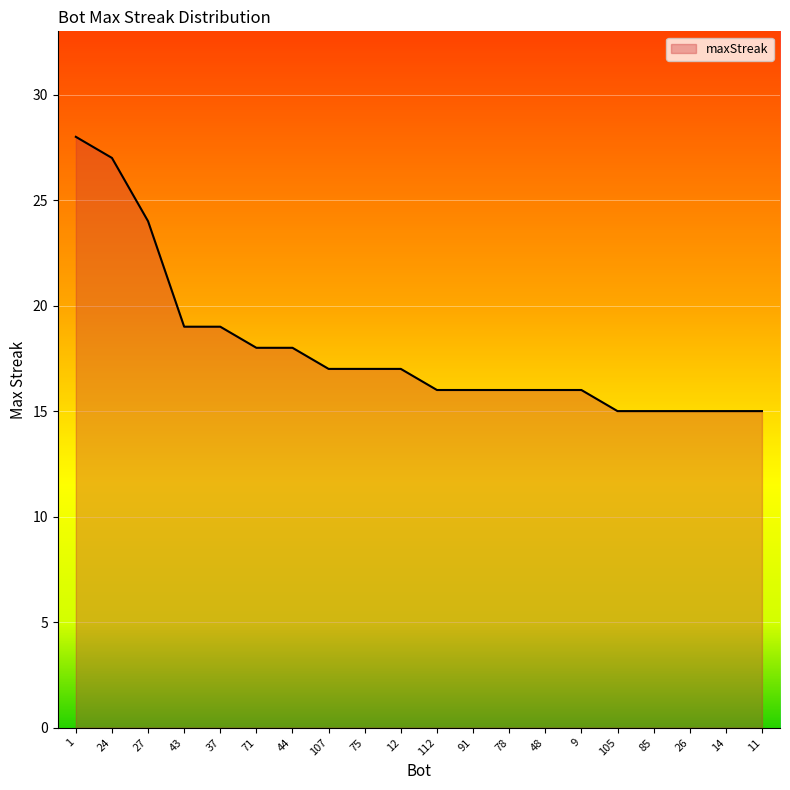

Approximately how many times larger is the value at 37 compared to 11?

1.3